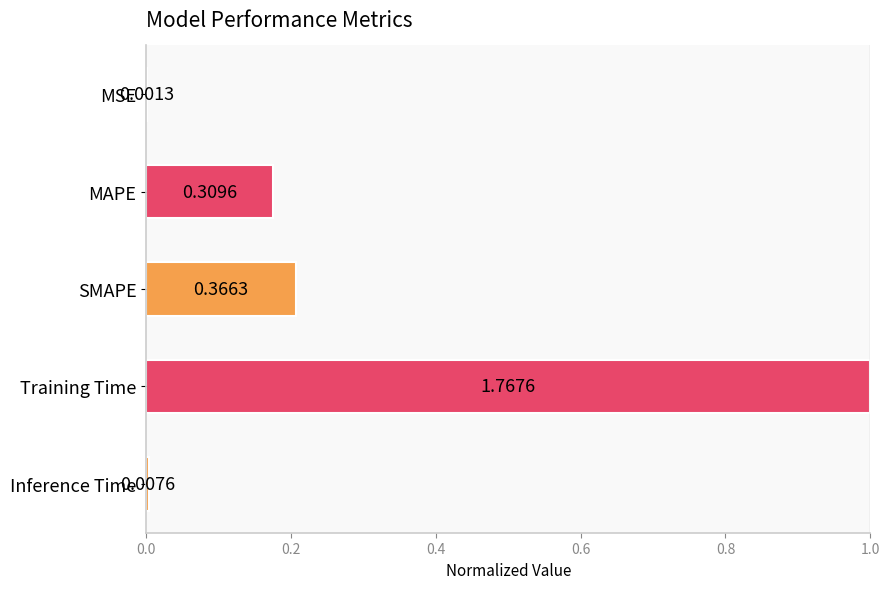

Are the bars horizontal?

Yes